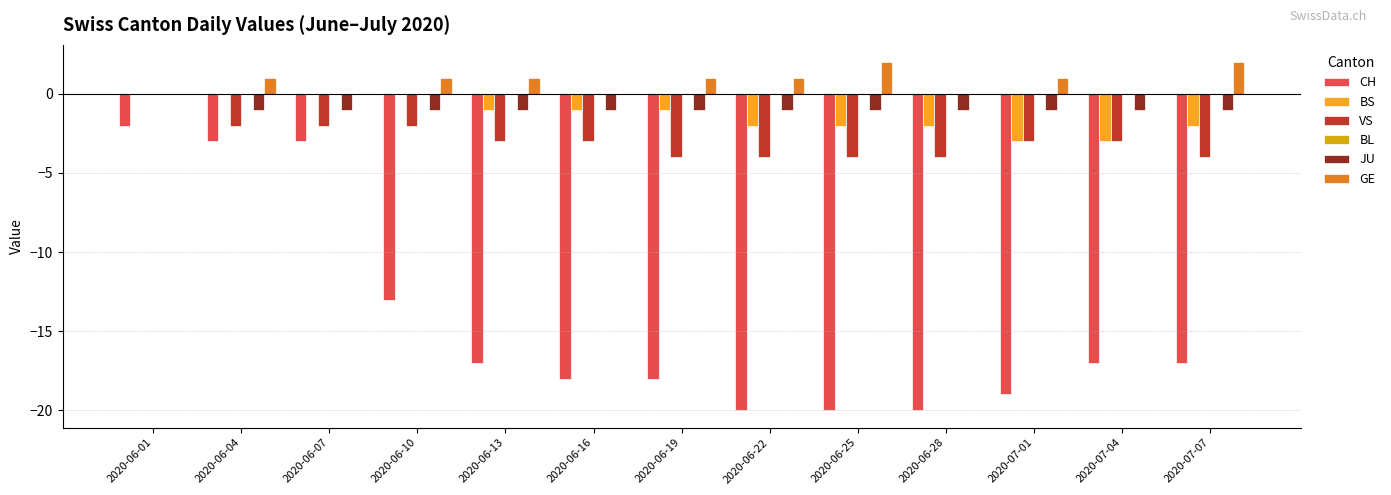

What is the sum of the VS values at 2020-06-10 and 2020-07-04?

-5